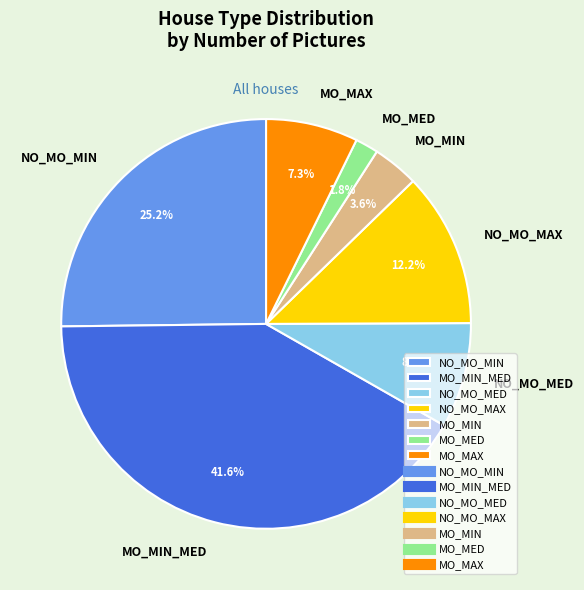

Is there a majority slice in this chart?

No